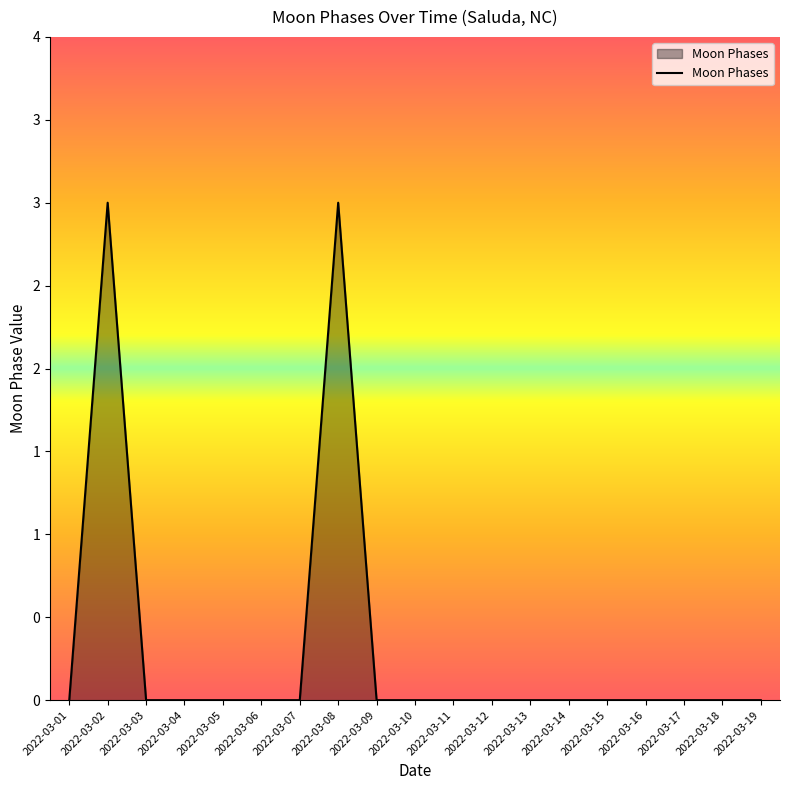

Which category has the lowest value across all series?

2022-03-01